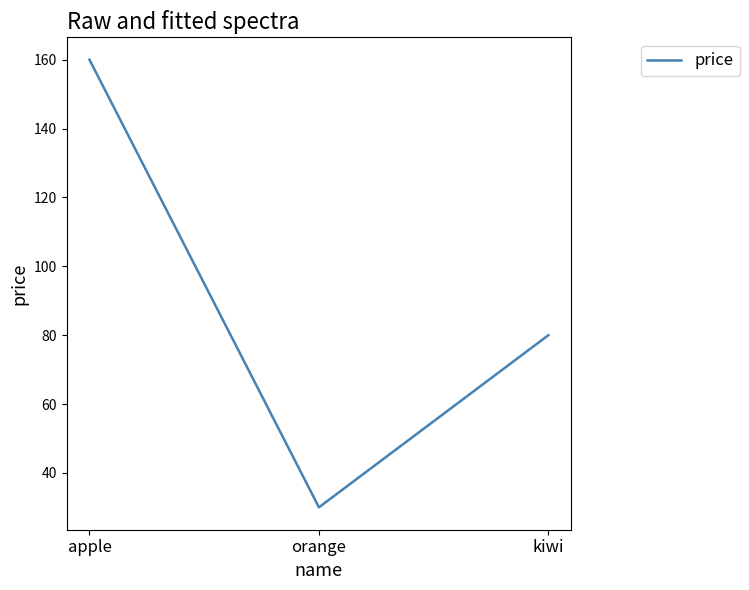

What is the sum of the values at apple and orange?

190